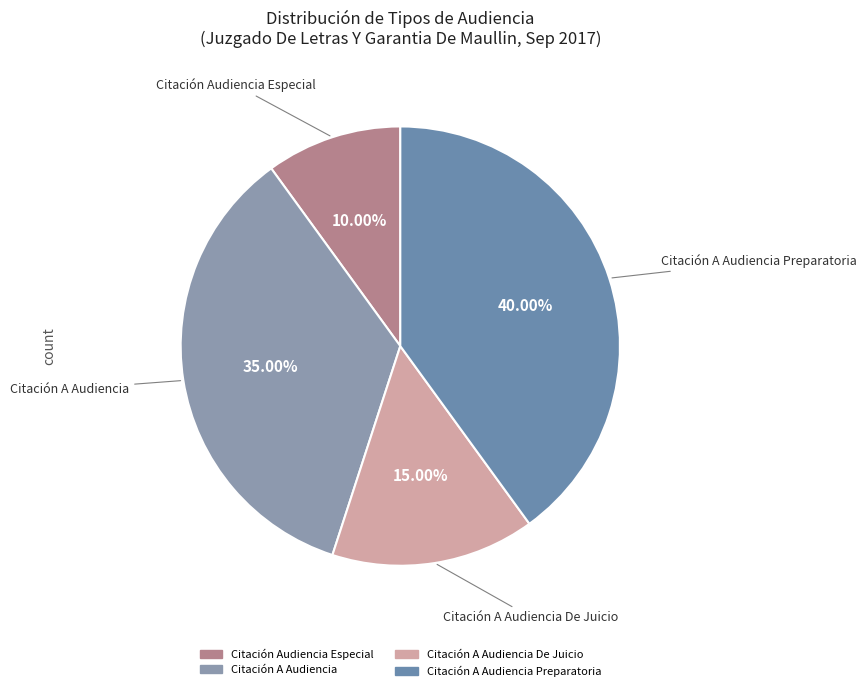

Rank the categories by value from lowest to highest.

Citación Audiencia Especial, Citación A Audiencia De Juicio, Citación A Audiencia, Citación A Audiencia Preparatoria